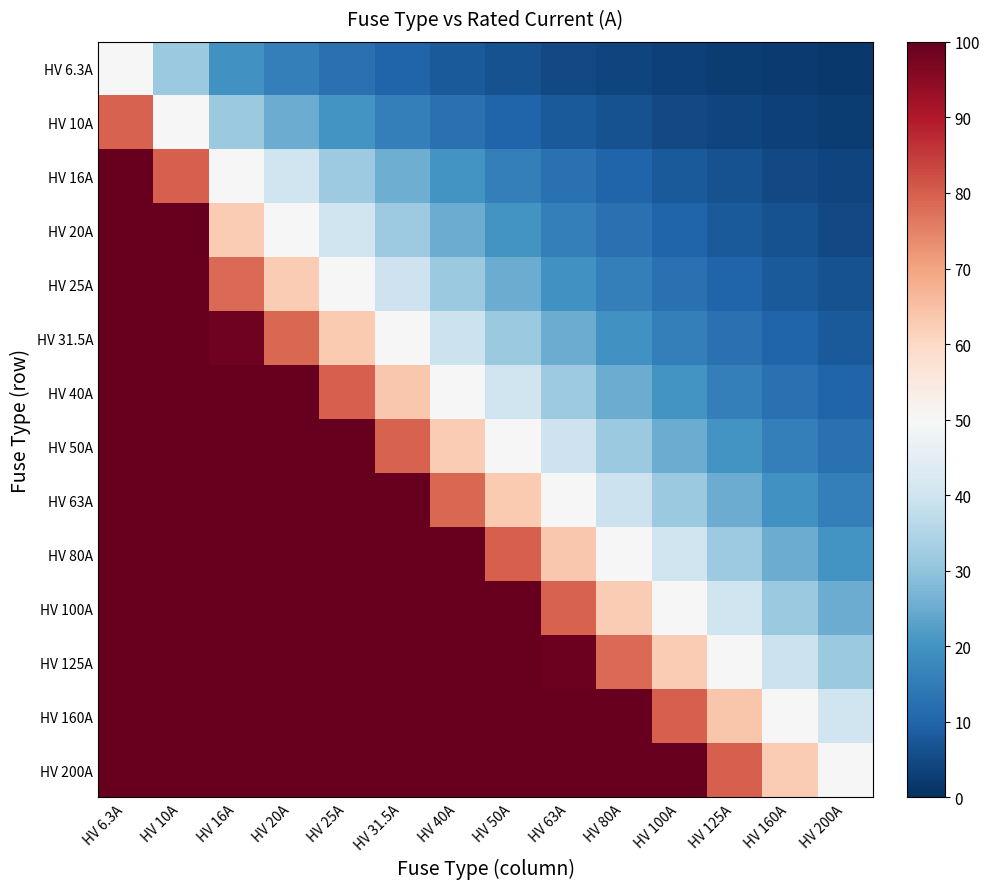

At which category does the chart reach its peak across all series?

HV 6.3A